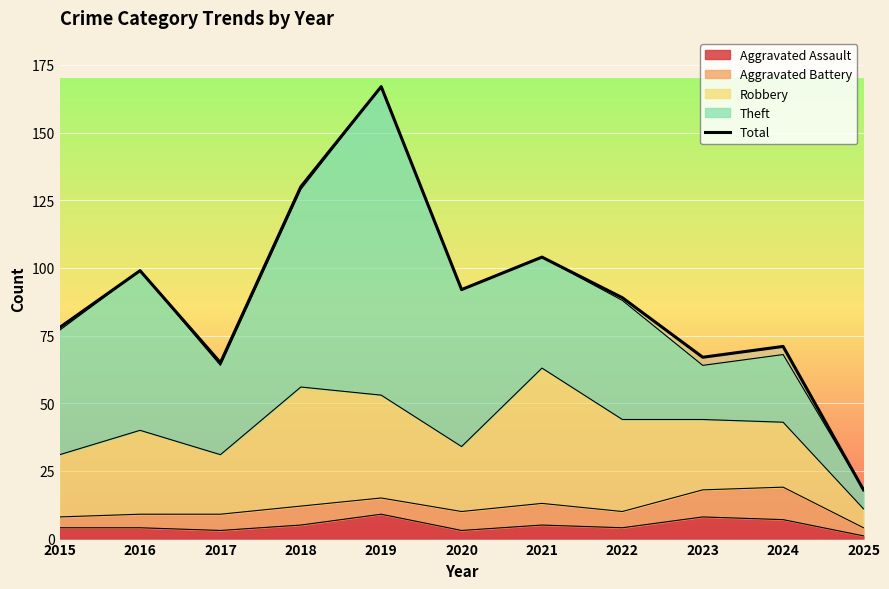

The chart shows a value of 78 at 2015. True or false?

True